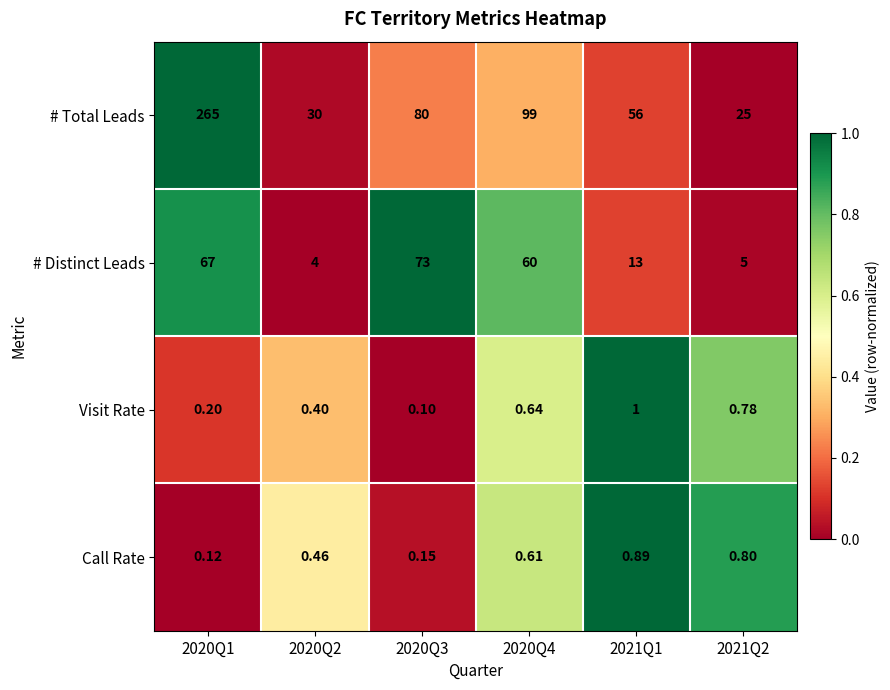

Which series has the largest total across all categories?

# Total Leads